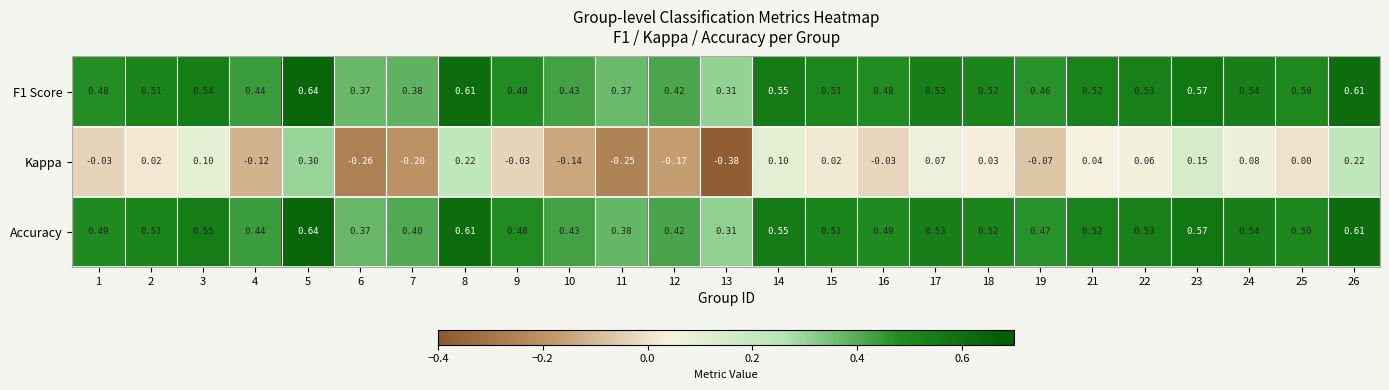

Which series has the largest total across all categories?

Accuracy